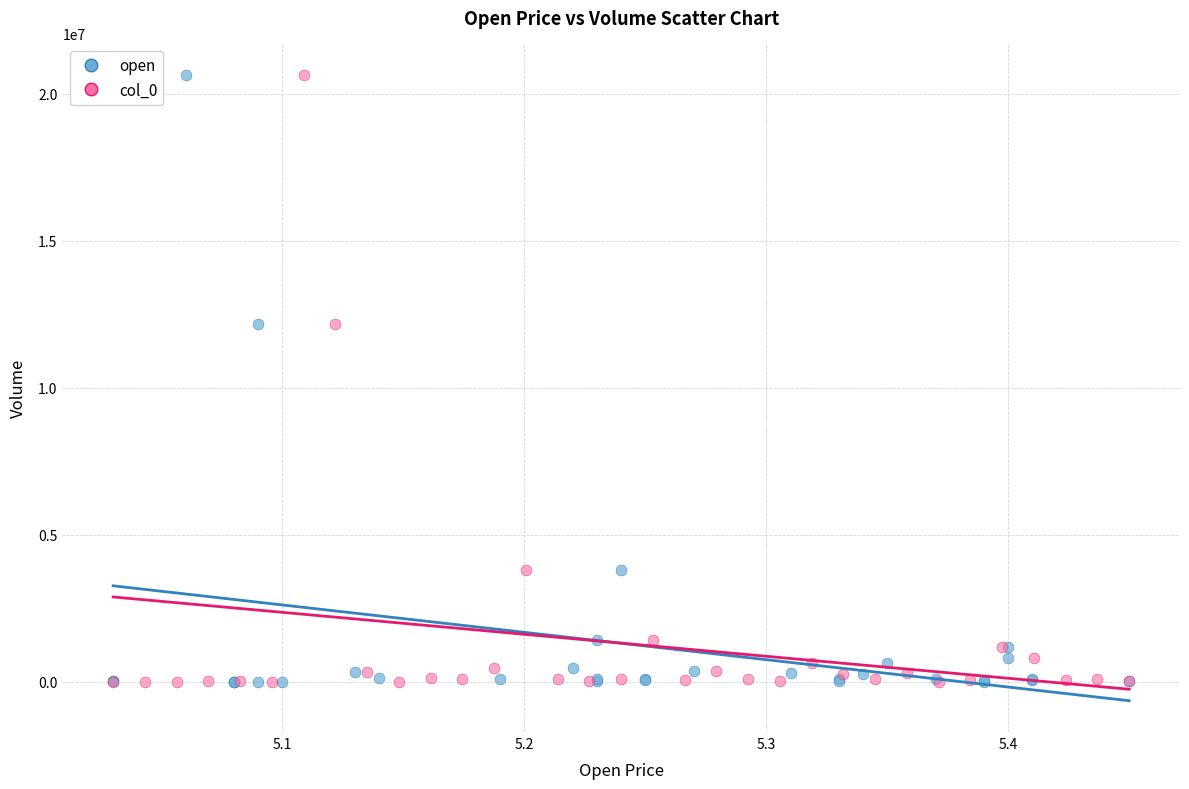

What are all the series names shown in the legend?

open, col_0